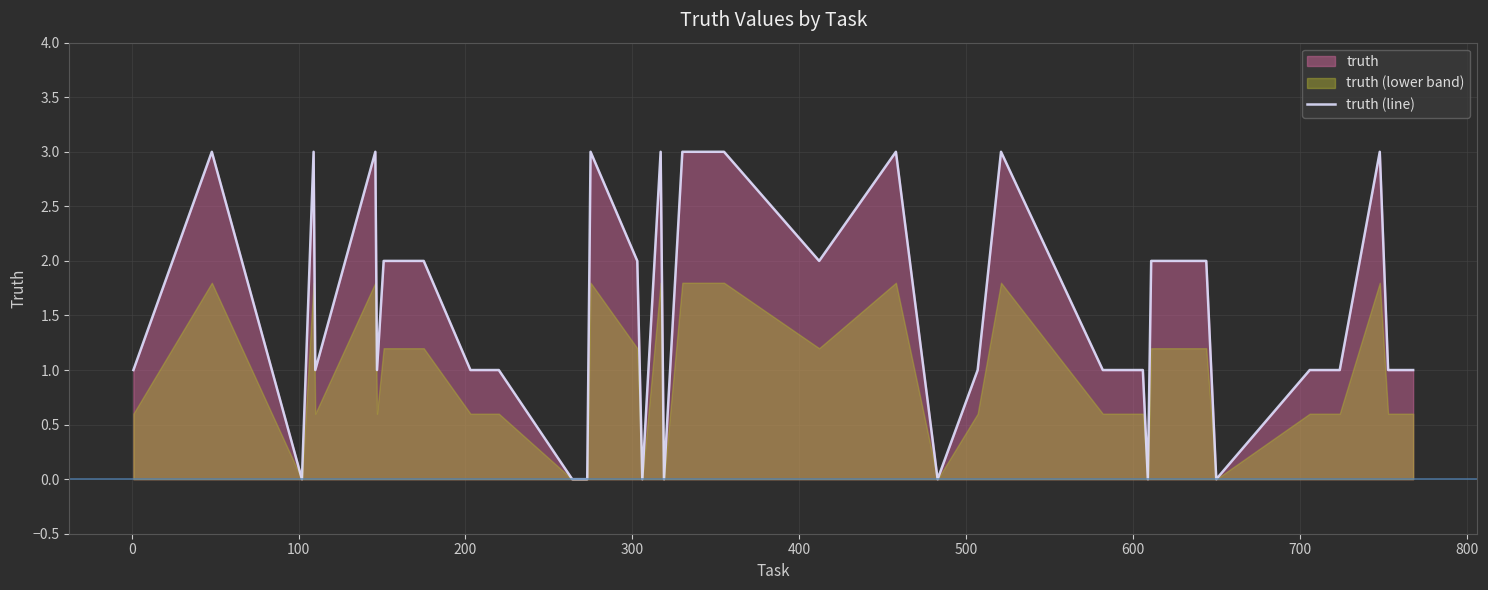

Does the chart display data point markers on the line(s)?

No